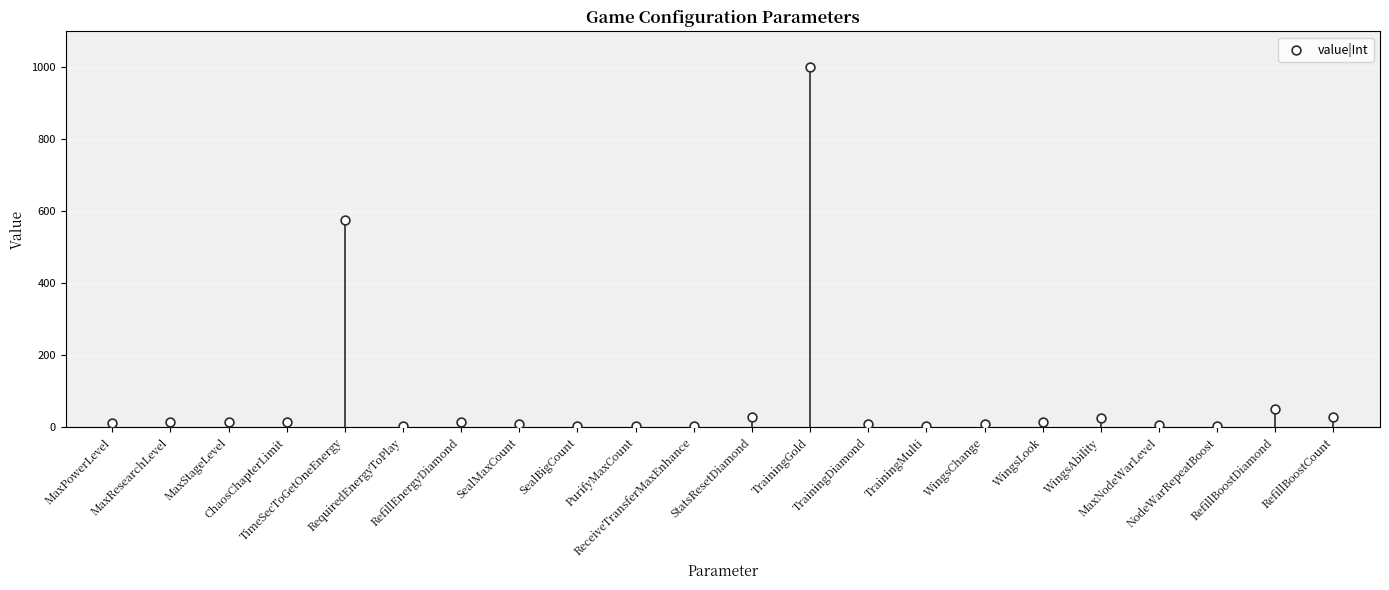

What is the range of Y values (max minus min)?

997